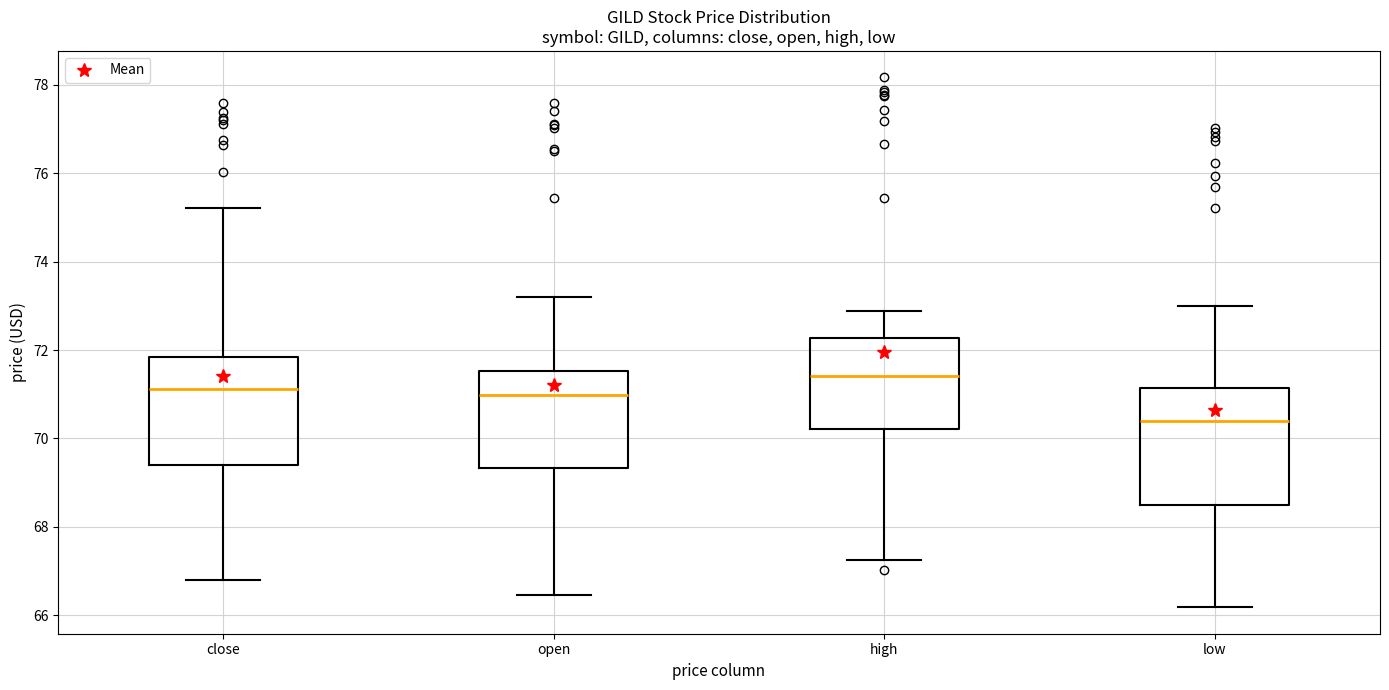

Which box has the lowest median line?

low